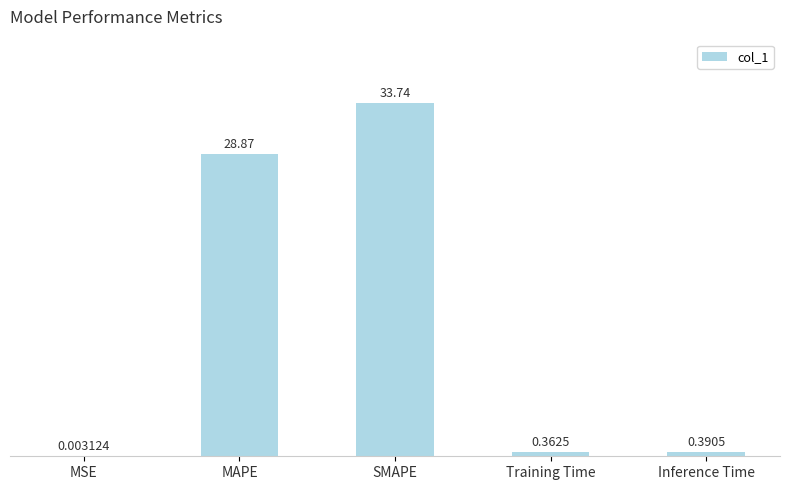

Where is the data nearest to the value 16?

MAPE